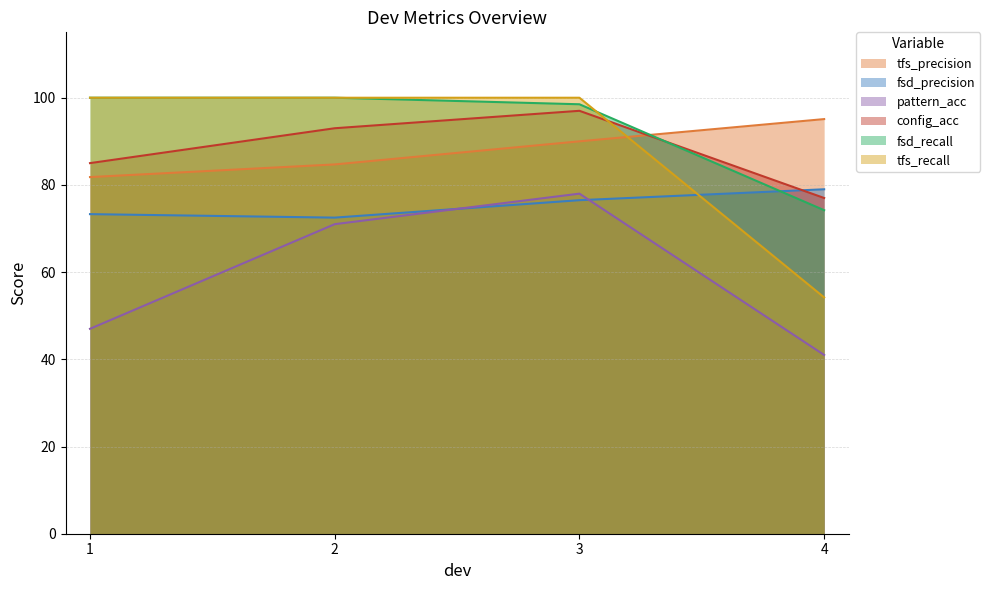

Between 1 and 4, which series saw the biggest shift?

tfs_recall